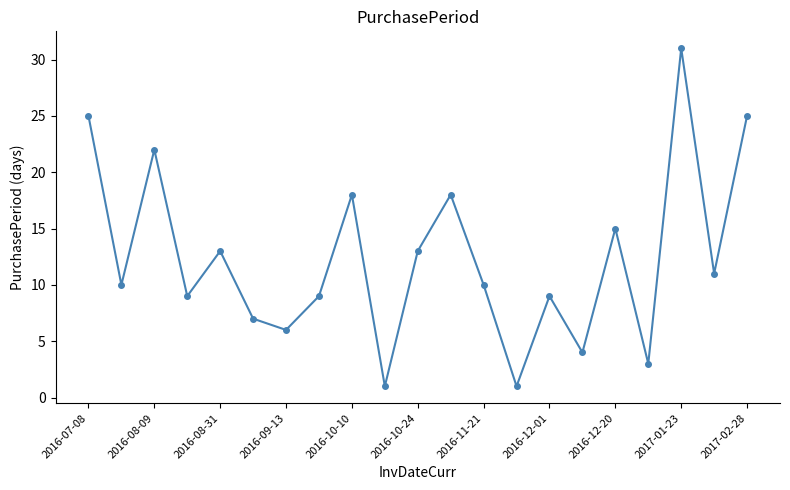

What is the maximum value shown in the chart?

31